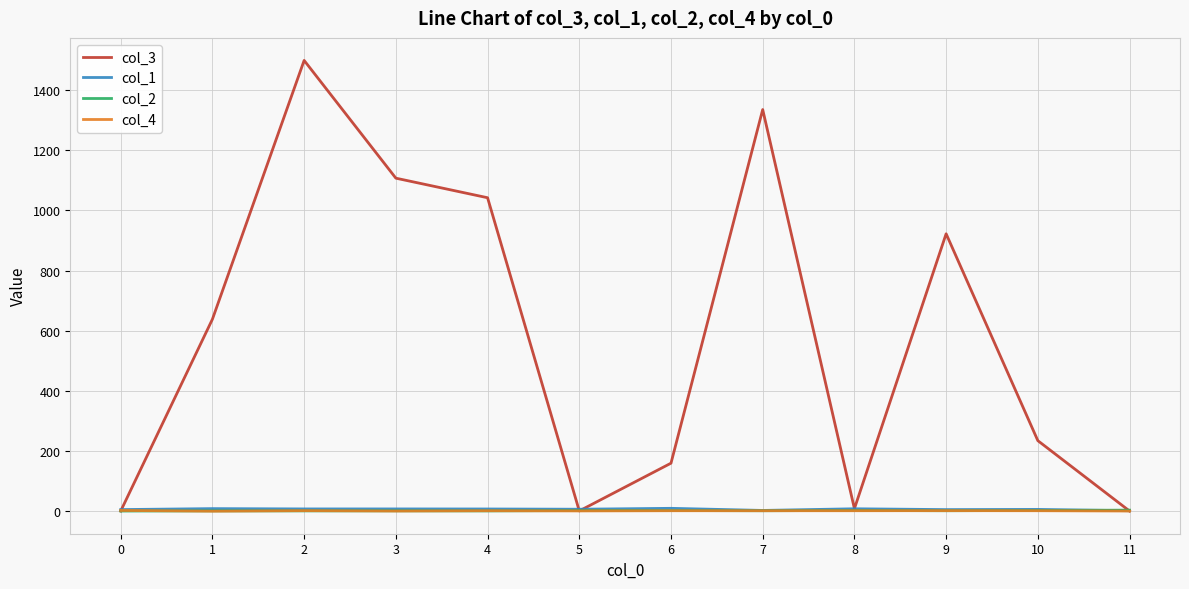

True or false: col_3 has more than 2 interior local peaks.

True